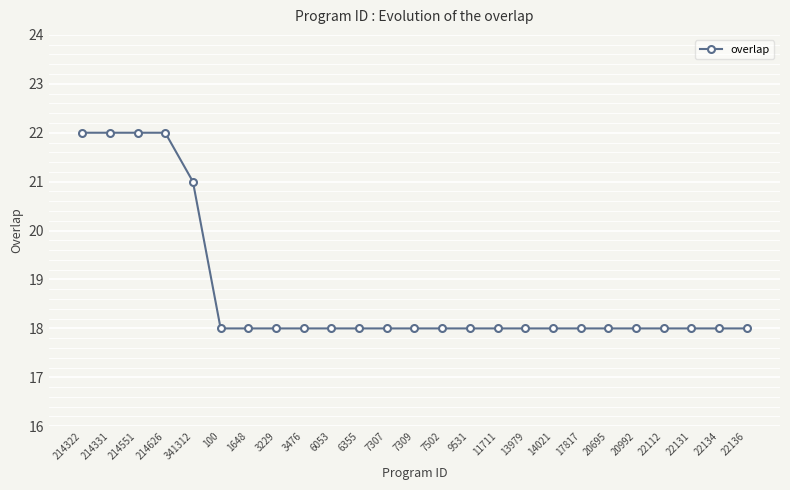

Is it true that the value at 22131 is 18?

True